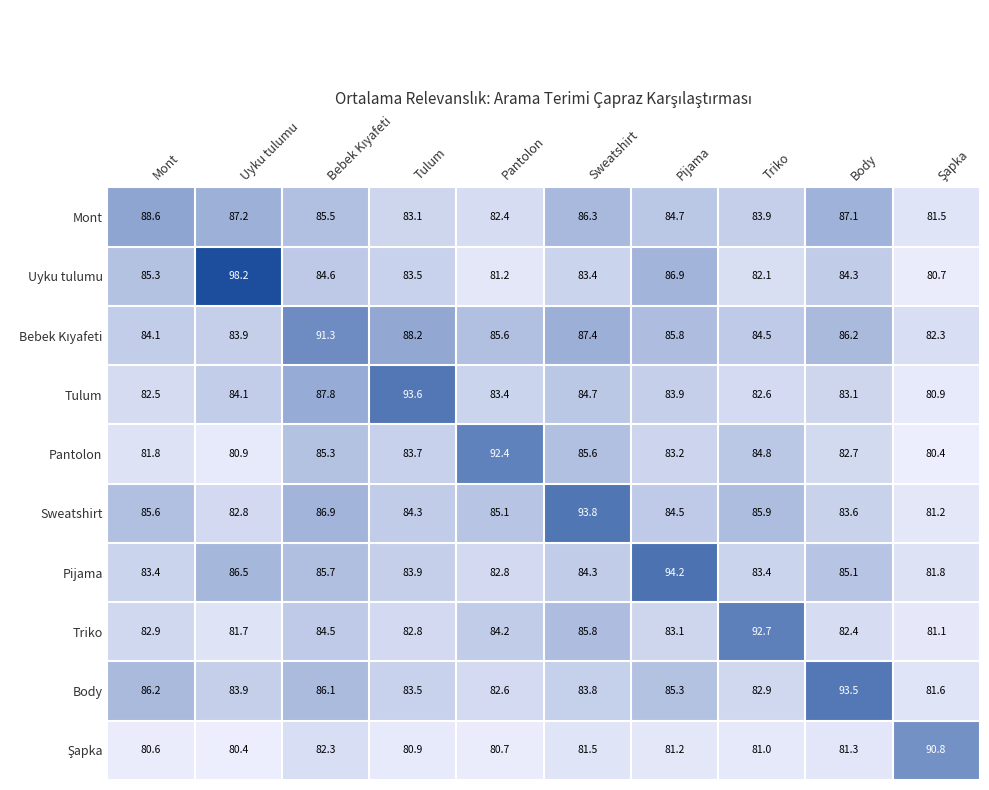

At which label does Body first exceed 83?

Mont